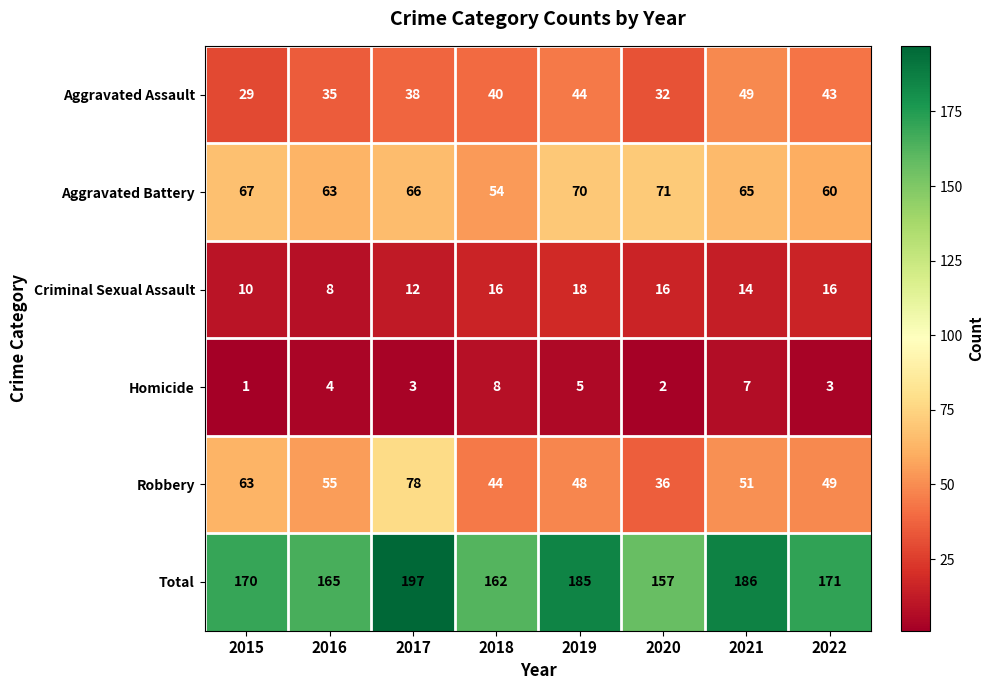

At which category is the sum across all series the highest?

2017